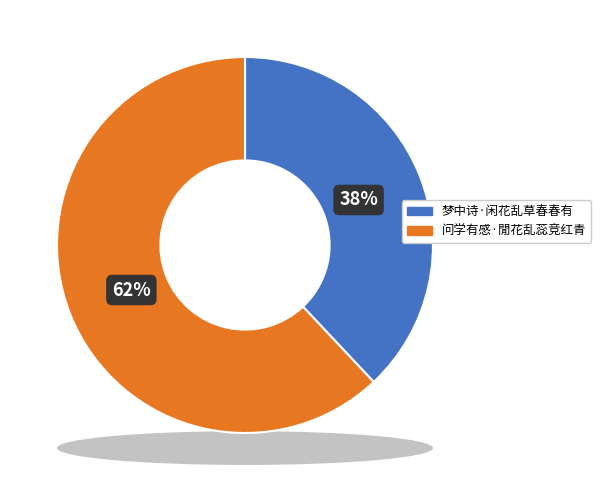

Which category accounts for the majority?

问学有感·閒花乱蕊竞红青